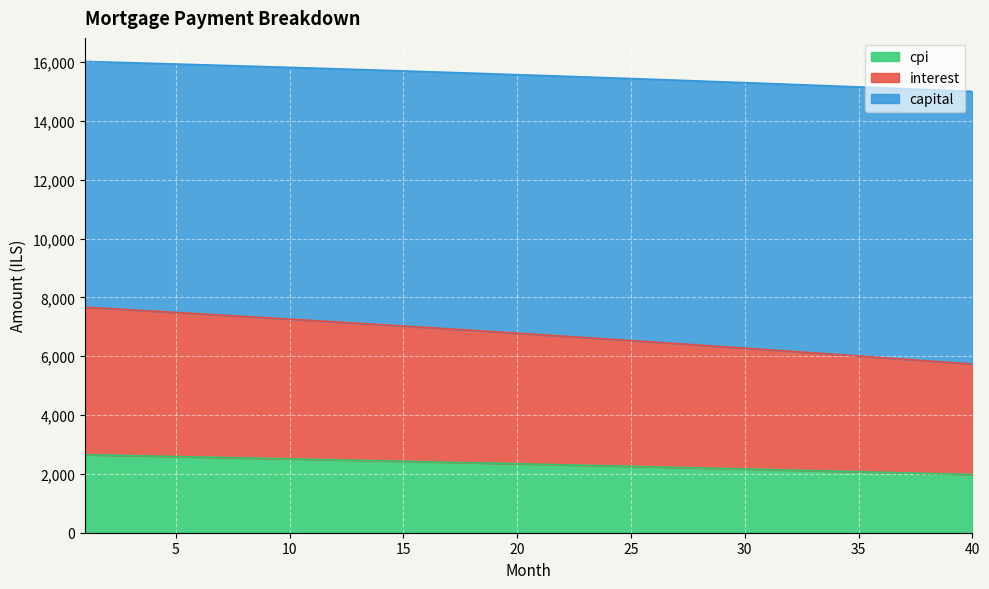

How many data points in interest are less than 6782?

20